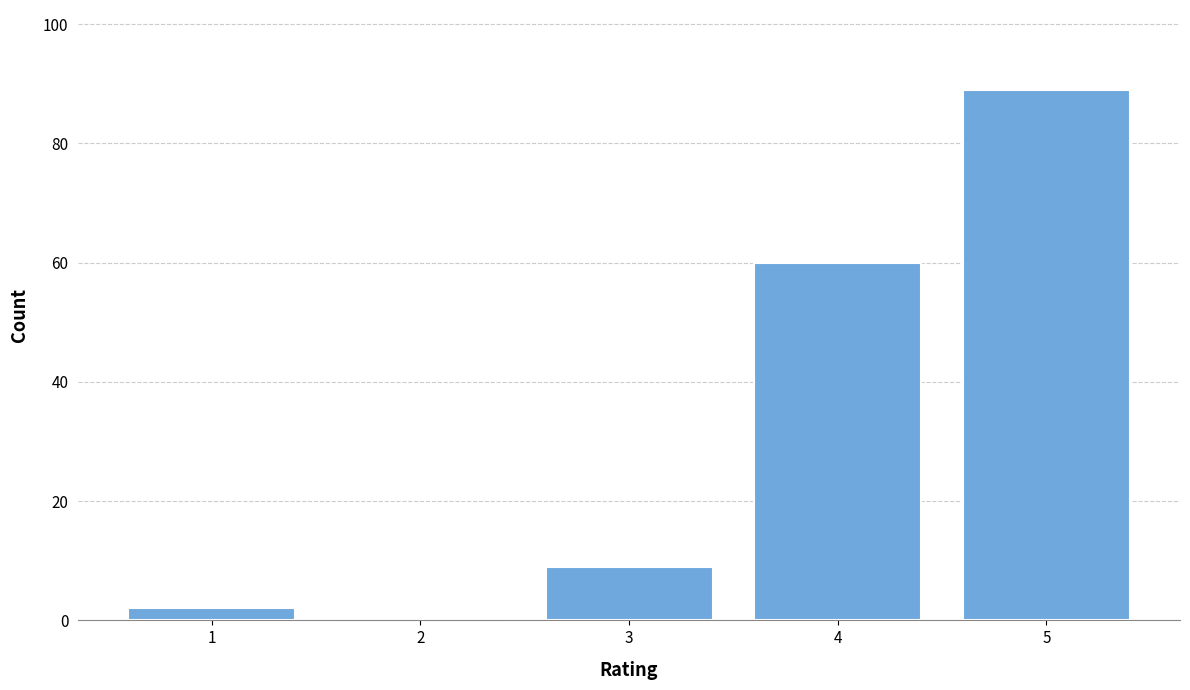

Reading left to right, list all the values displayed in this chart.

1=2	2=0	3=9	4=60	5=89